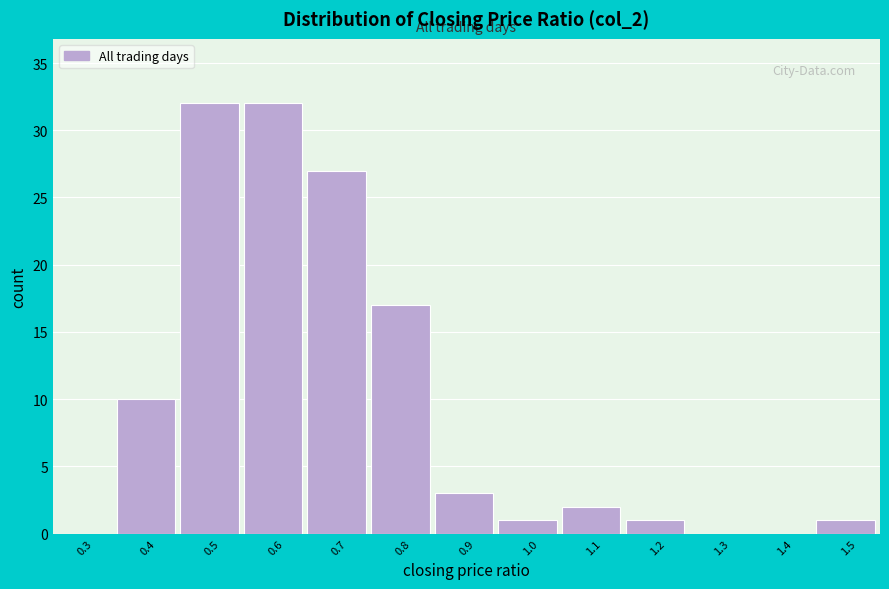

Reading left to right, transcribe all the data shown in this chart.

0.3=0	0.4=10	0.5=32	0.6=32	0.7=27	0.8=17	0.9=3	1.0=1	1.1=2	1.2=1	1.3=0	1.4=0	1.5=1